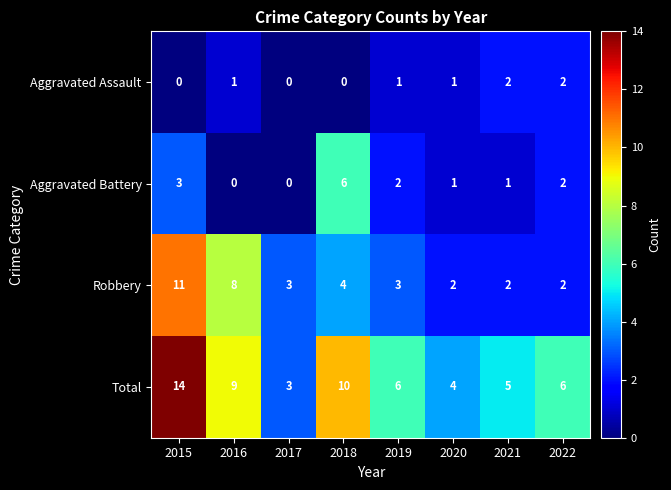

Read the Total value at 2016, to the nearest 10.

10